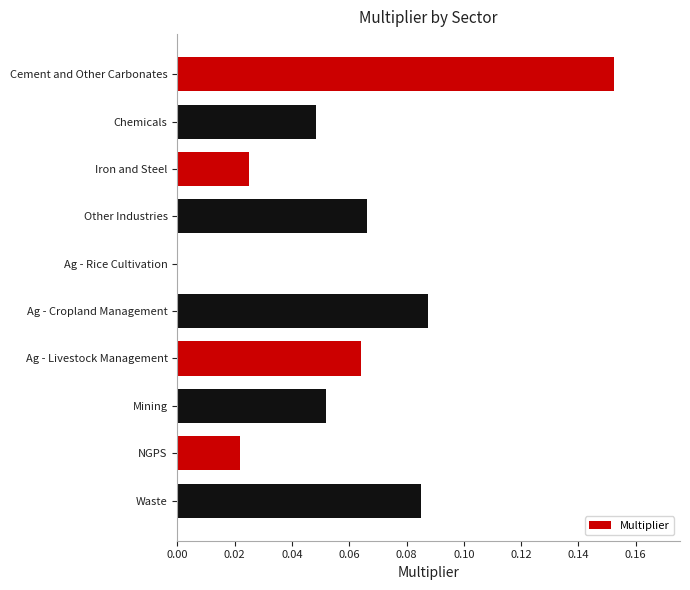

Which has a higher value, Other Industries or Cement and Other Carbonates?

Cement and Other Carbonates